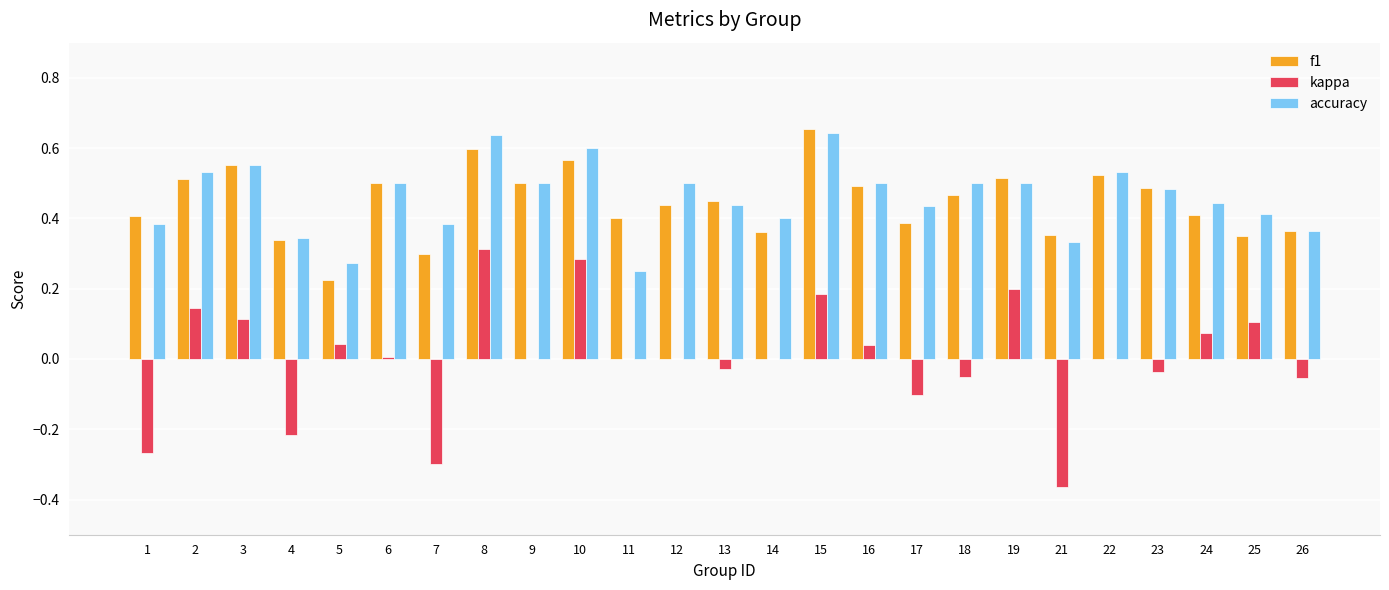

Which category has the highest value in the f1 series?

15